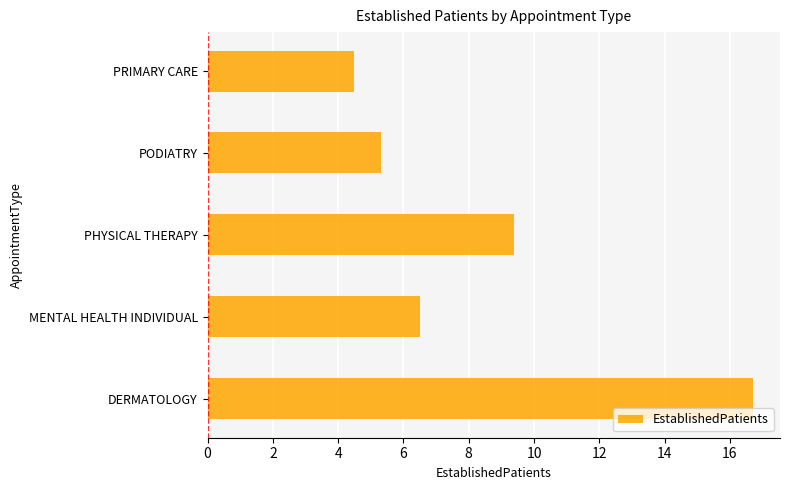

Which has a higher value, PODIATRY or PRIMARY CARE?

PODIATRY